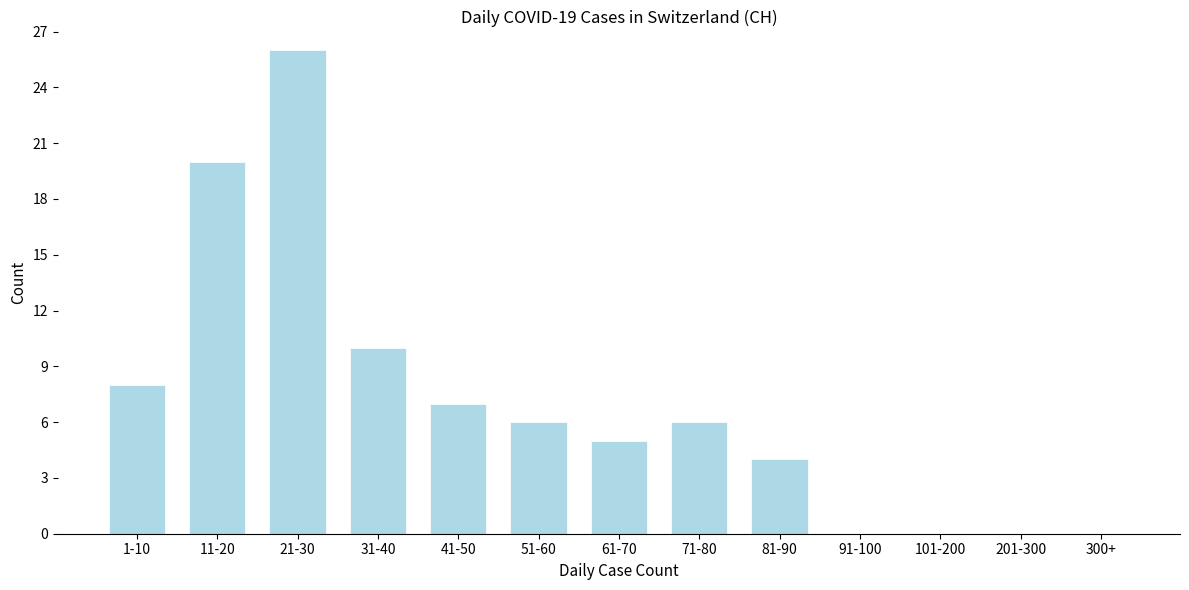

Reading left to right, what are all the values shown in this chart?

1-10=8	11-20=20	21-30=26	31-40=10	41-50=7	51-60=6	61-70=5	71-80=6	81-90=4	91-100=0	101-200=0	201-300=0	300+=0